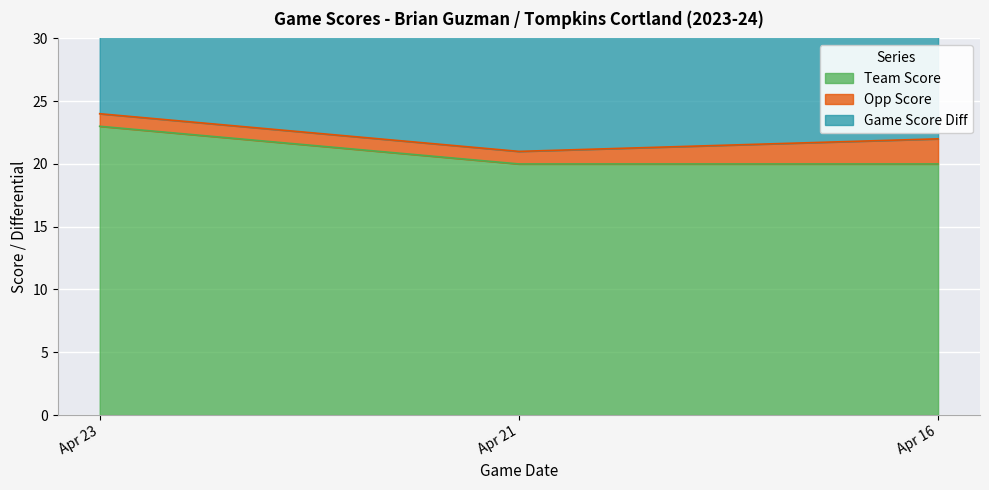

At how many categories does at least one series exceed 13?

3